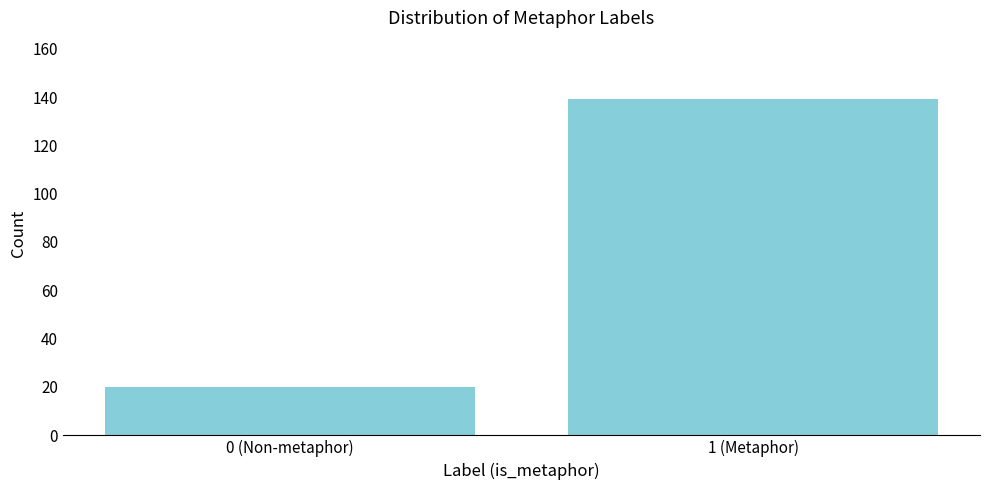

Reading right to left, what are all the values shown in this chart?

139	20